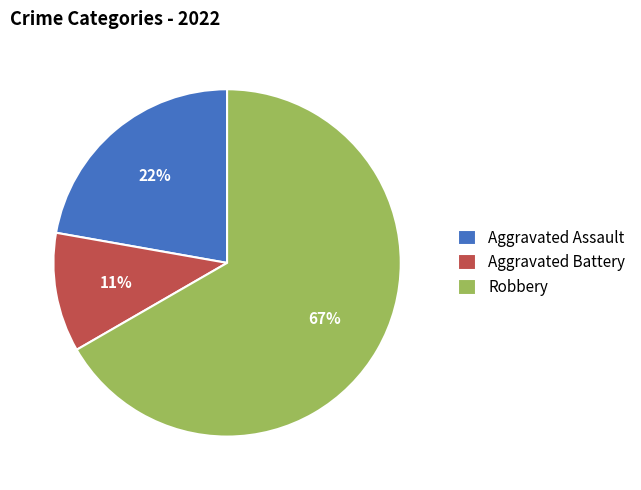

To the nearest percent, what is the average slice percentage?

33%